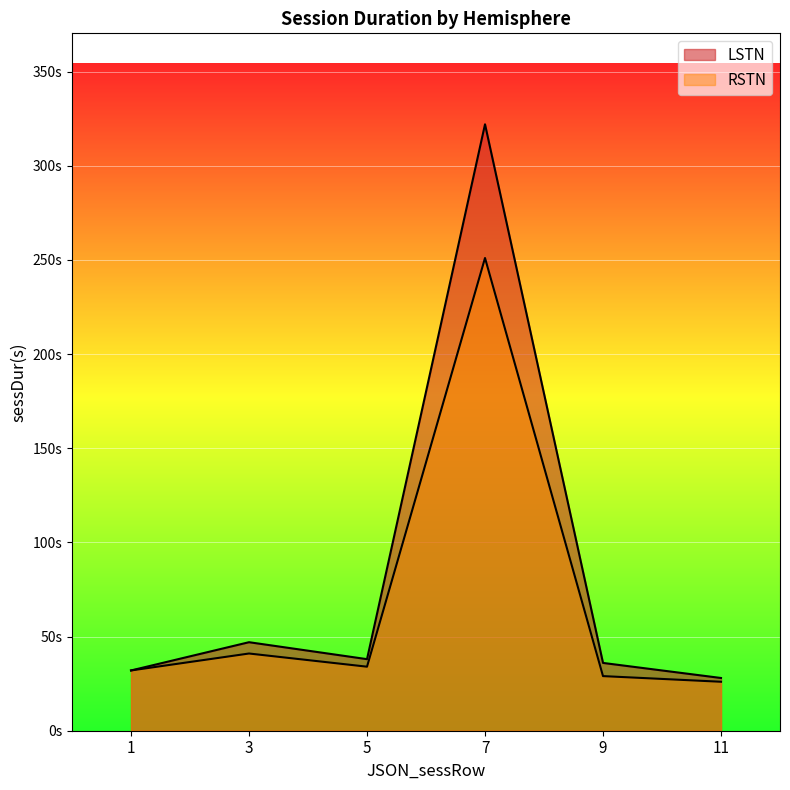

What value does the LSTN series have at 7, to the nearest 10?

320